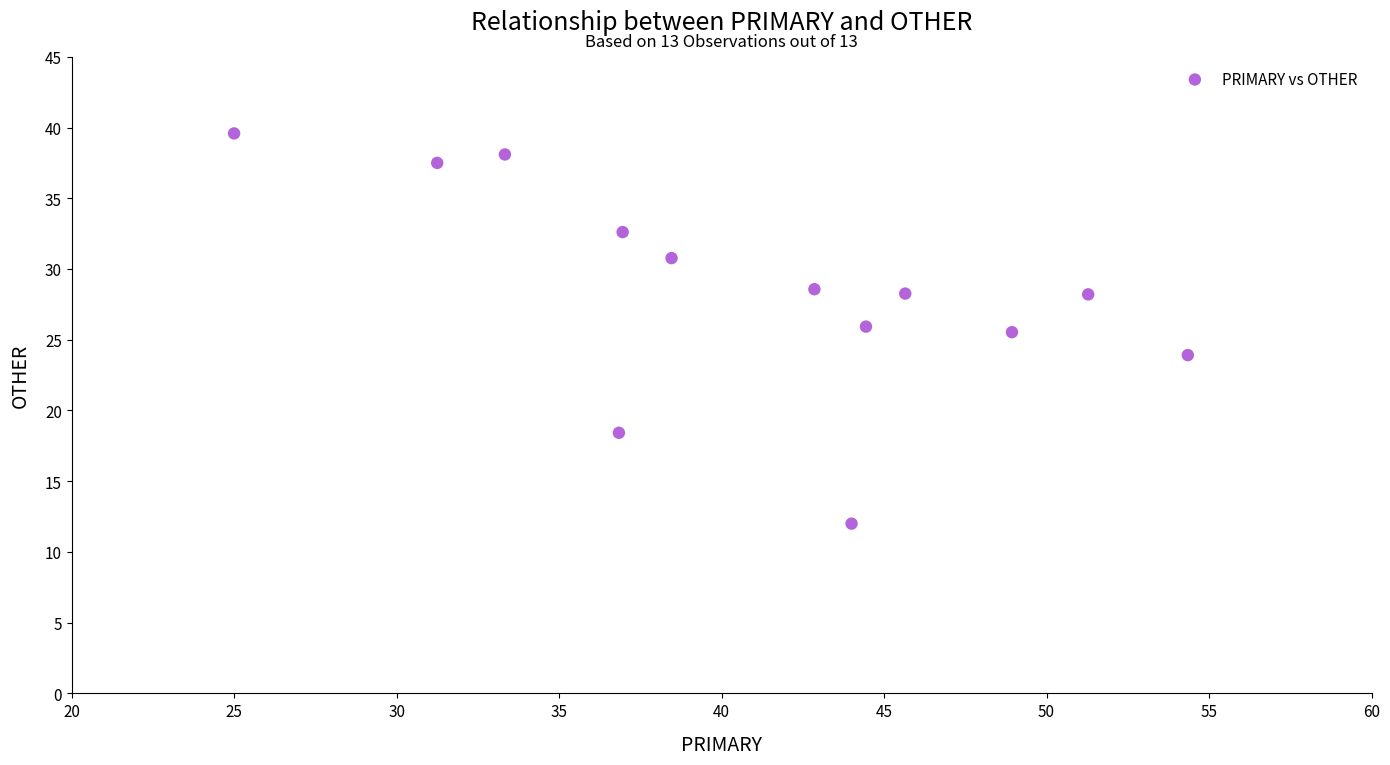

What is the range of X values (max minus min)?

29.3